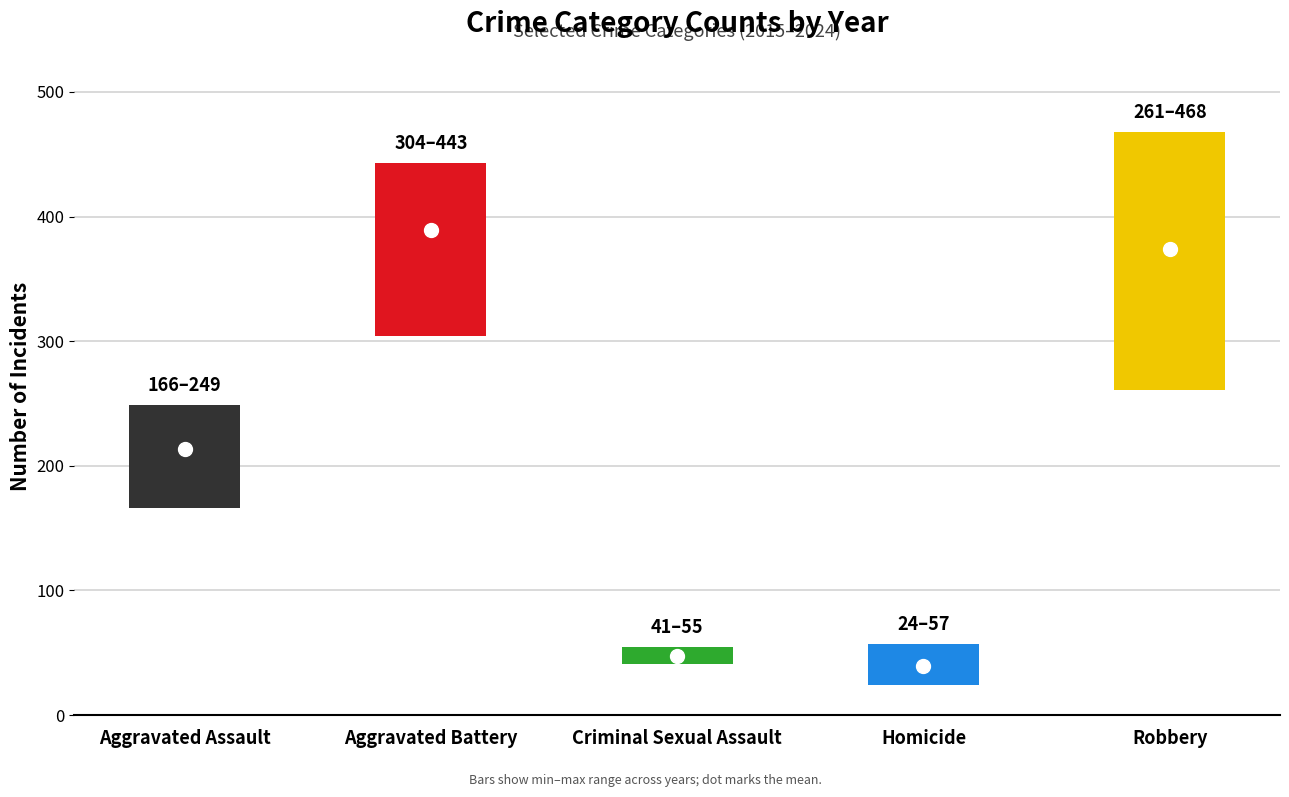

What is the minimum value for Robbery?

261